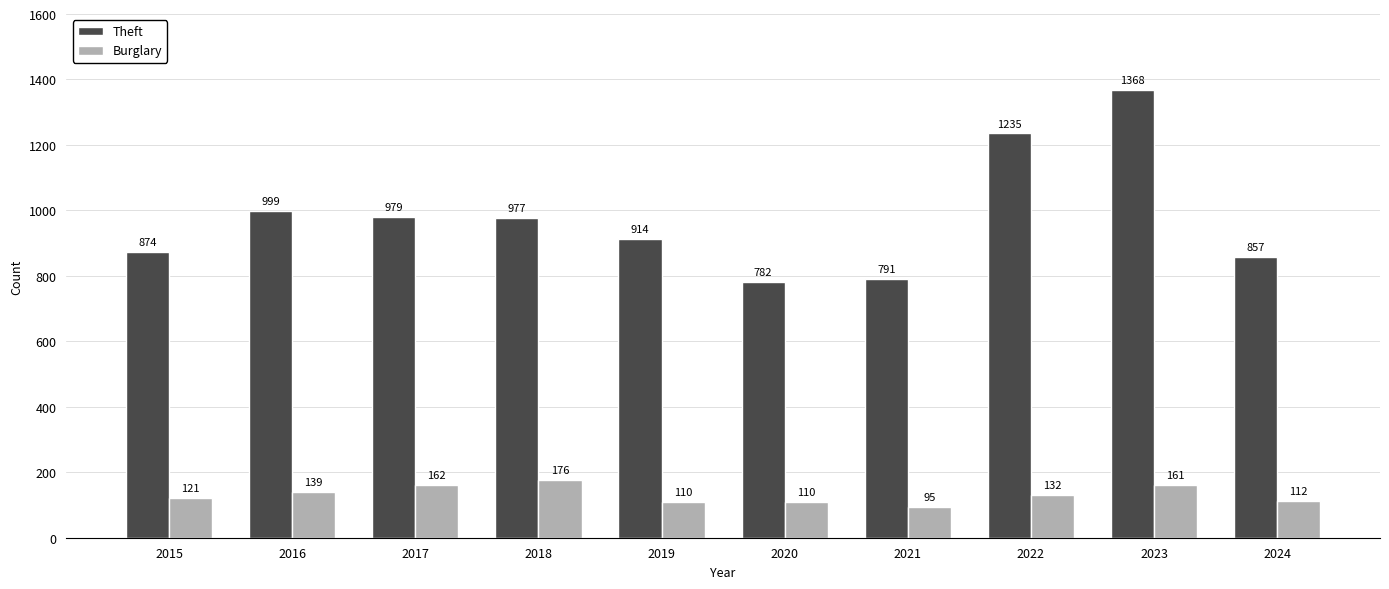

How many groups of bars are there?

10